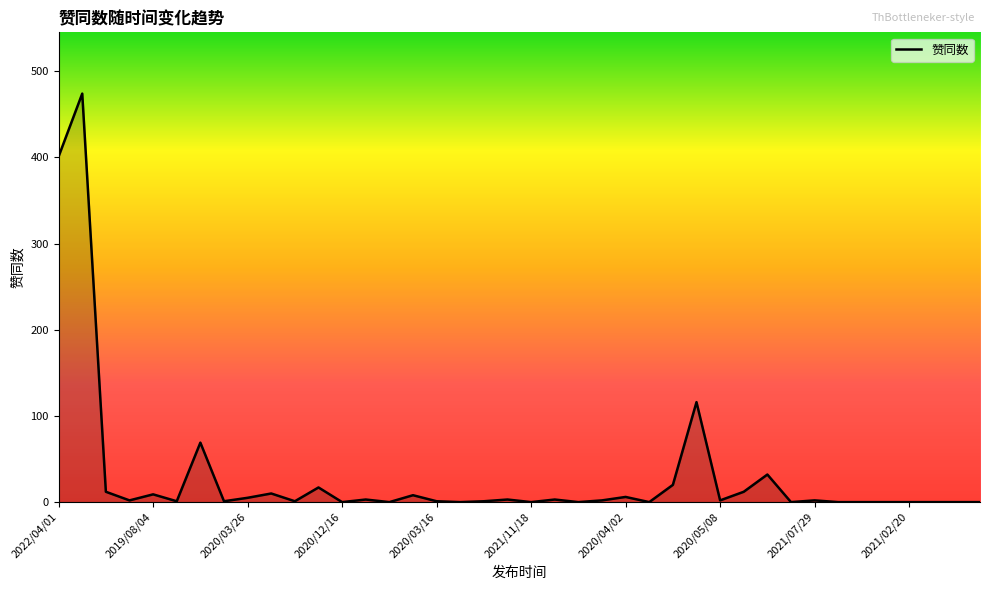

What is the difference between the maximum and minimum values?

474